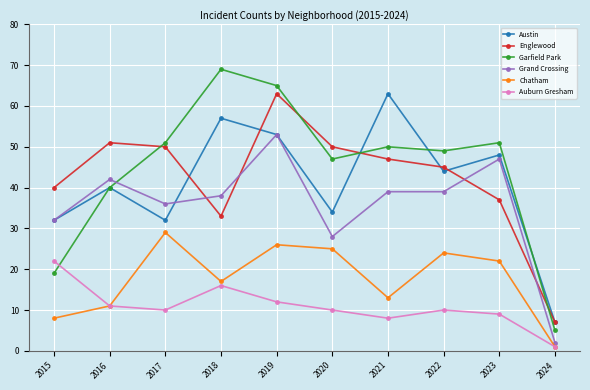

What is the value of the Chatham point at the 6th from the left?

25